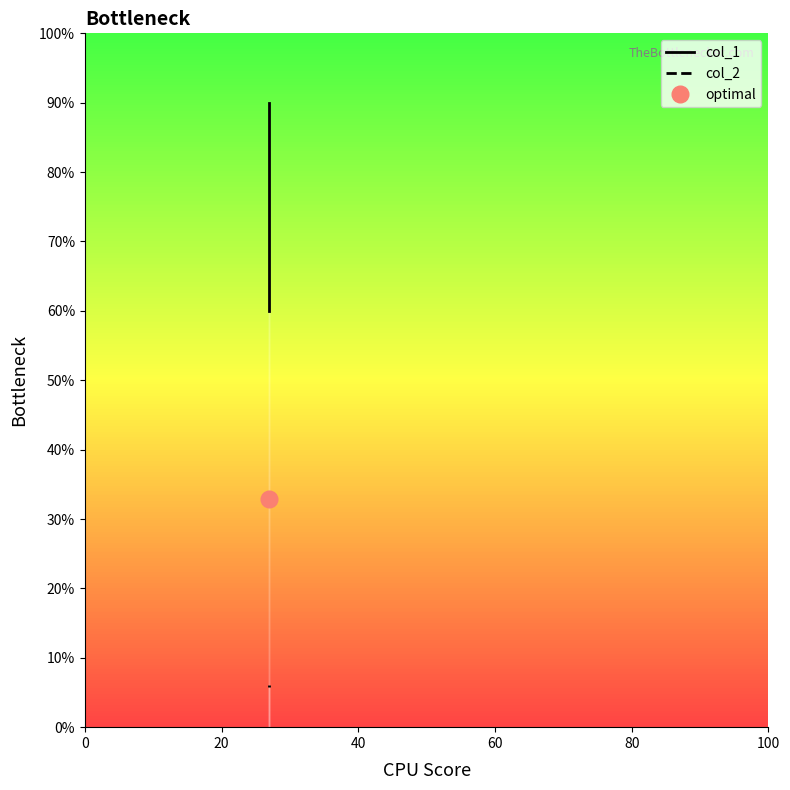

Count the number of categories in the chart.

2